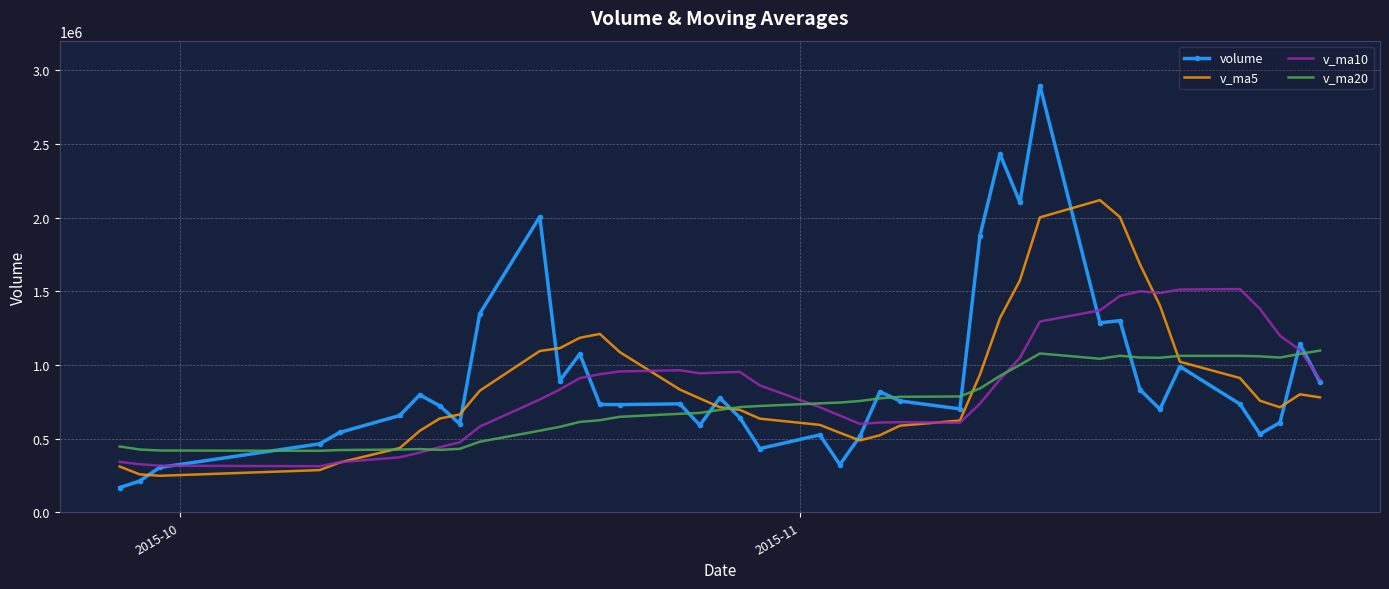

What is the average value of the v_ma20 series?

745921.1